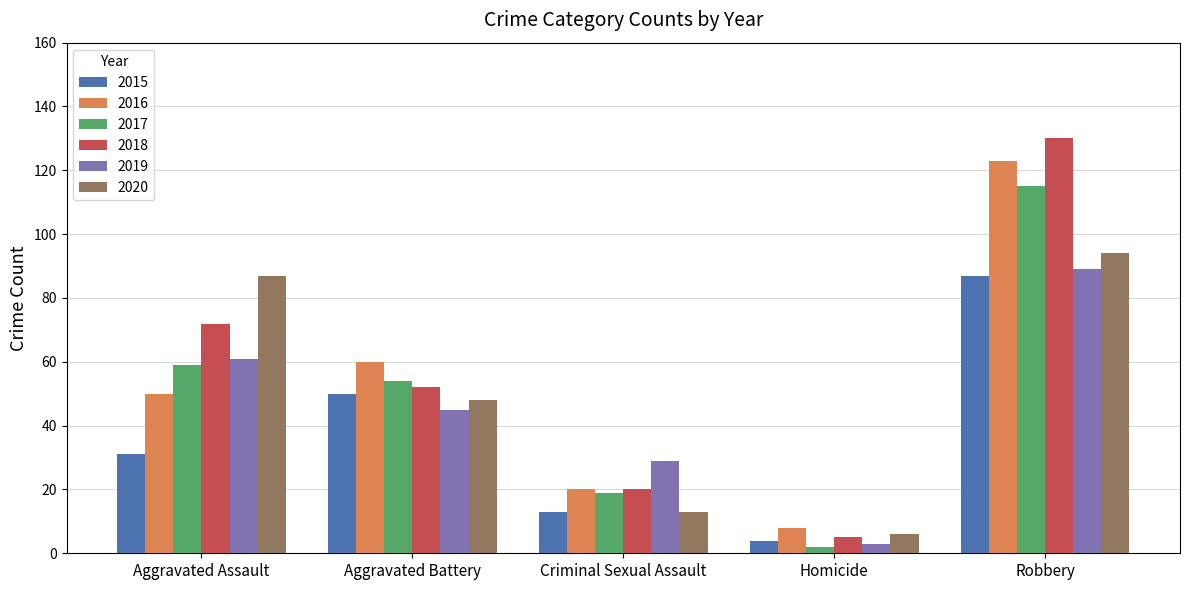

What position from the right is Aggravated Battery?

4